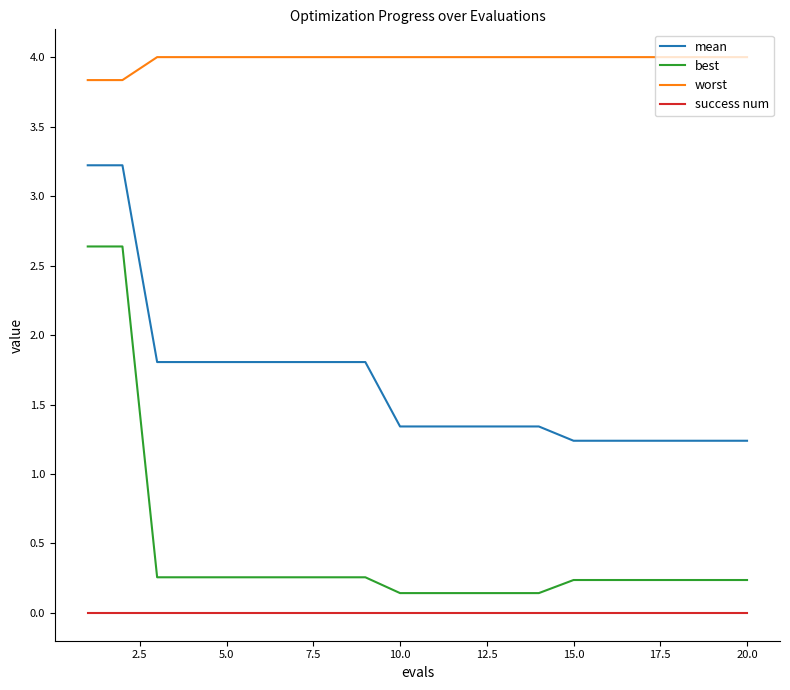

What is the difference between the second highest and minimum values in the worst series?

0.2